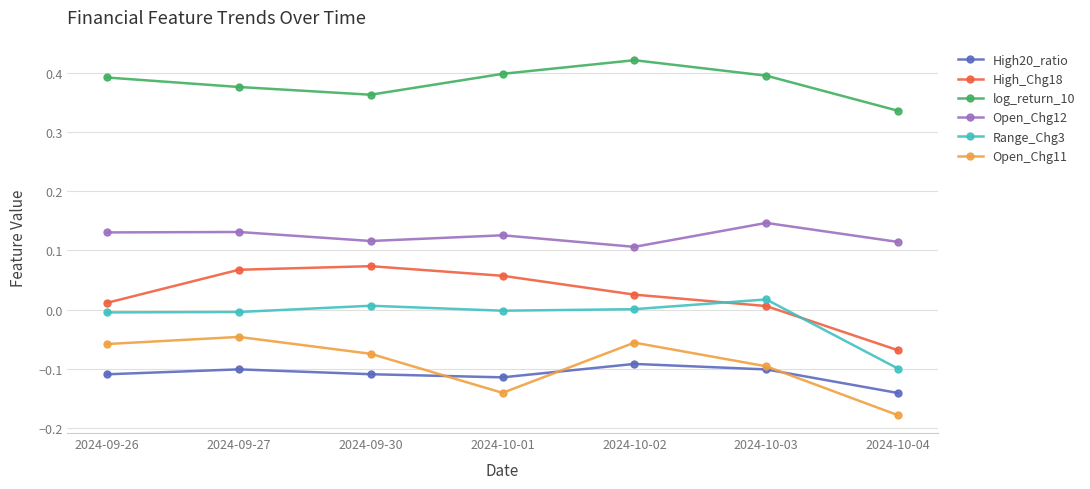

True or false: Open_Chg12 has a value of 0.0 at 2024-09-30.

False